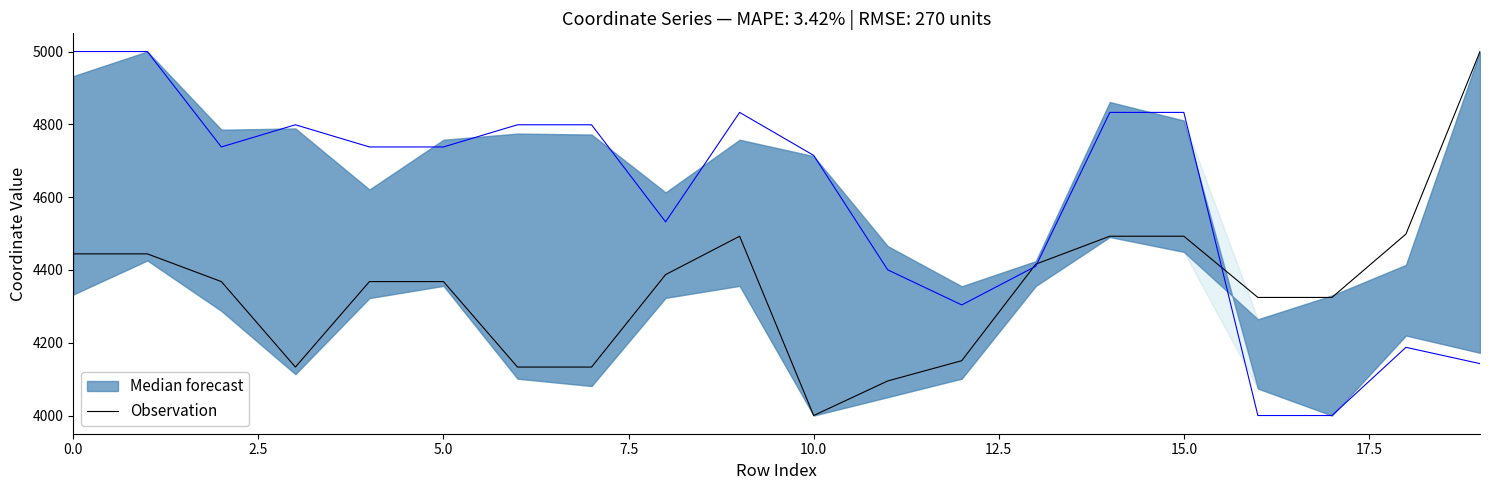

Between 18 and 11, which is larger?

18